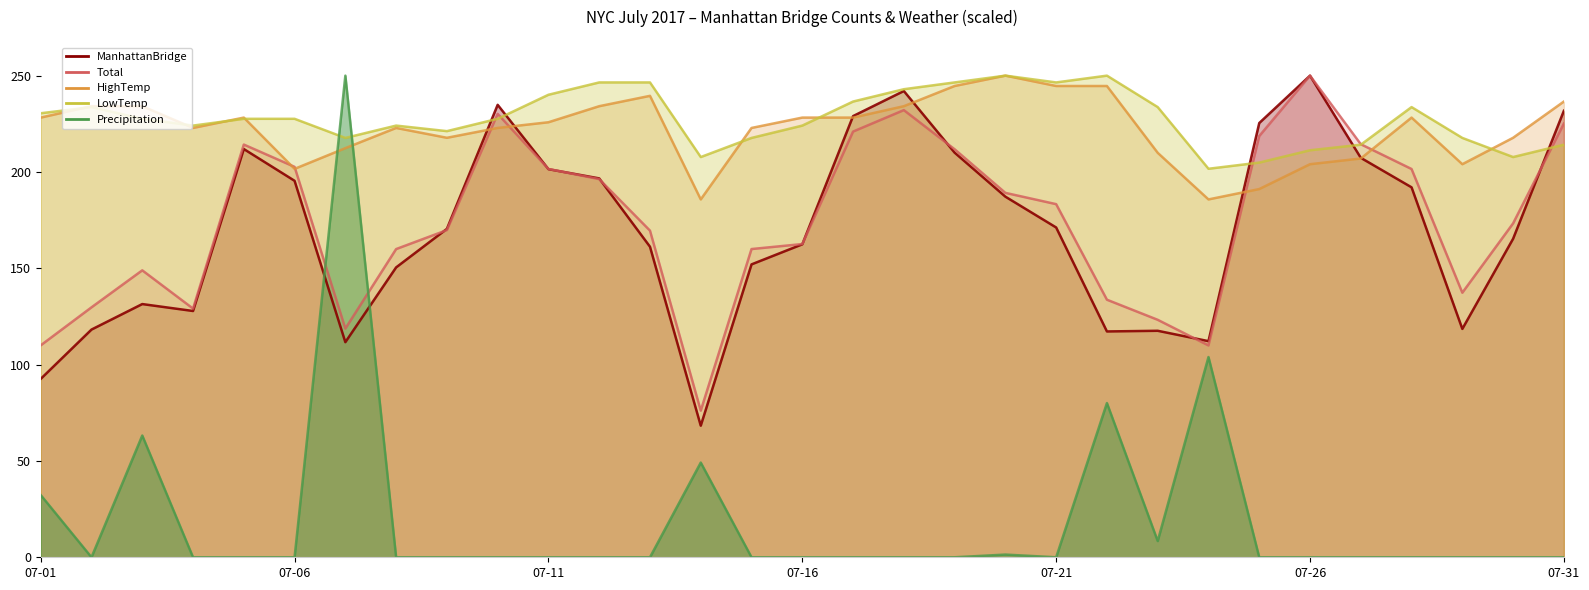

At which label does Total reach its peak?

07-26